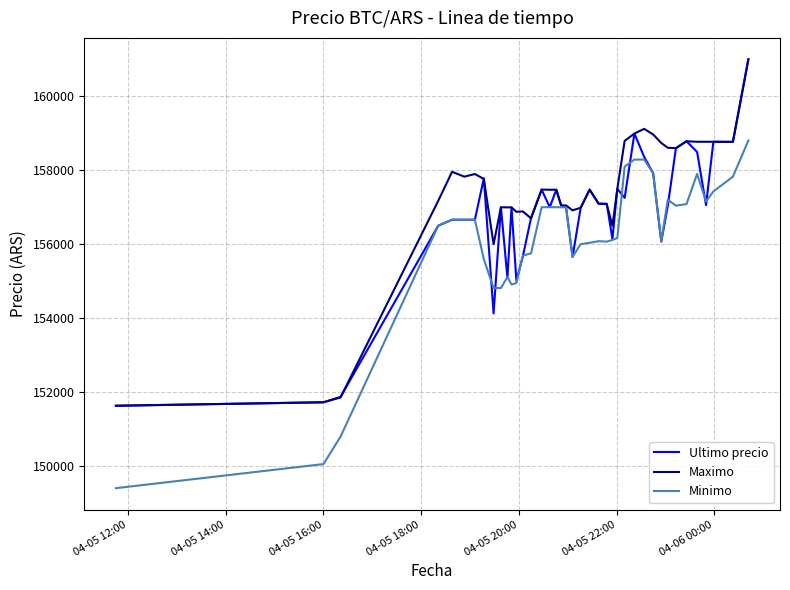

What are all the series names shown in the legend?

Ultimo precio, Maximo, Minimo